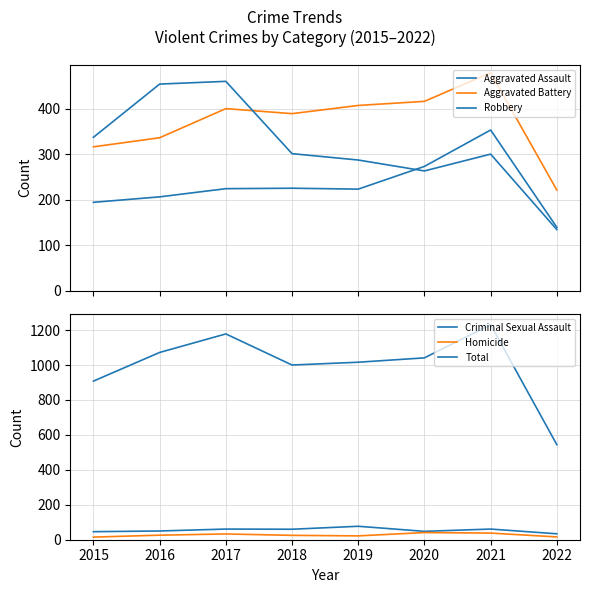

What are all the series names shown in the legend?

Aggravated Assault, Aggravated Battery, Robbery, Criminal Sexual Assault, Homicide, Total